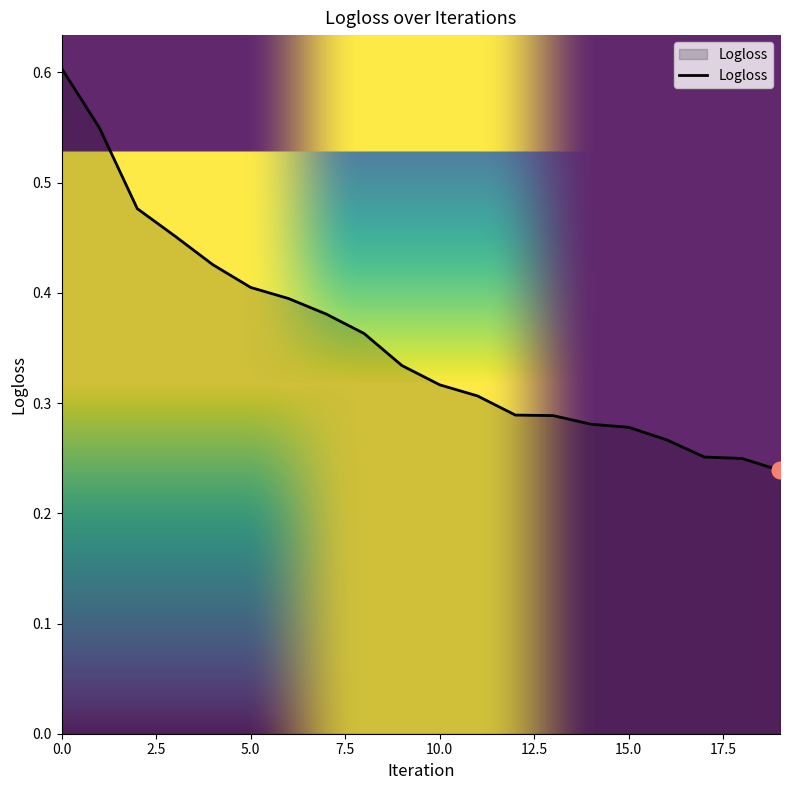

What is the maximum value shown in the chart?

0.6